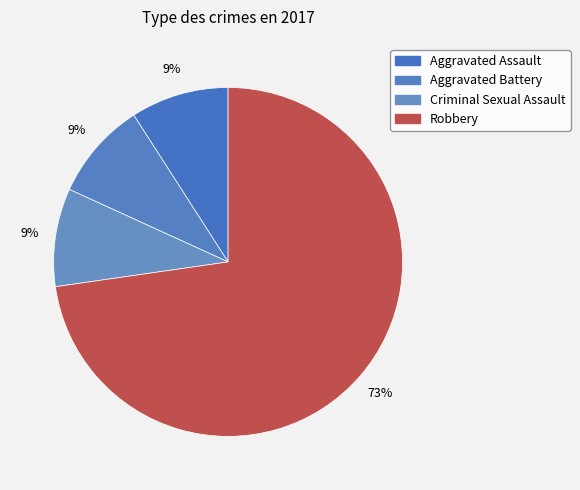

Count the number of slices in the pie.

4